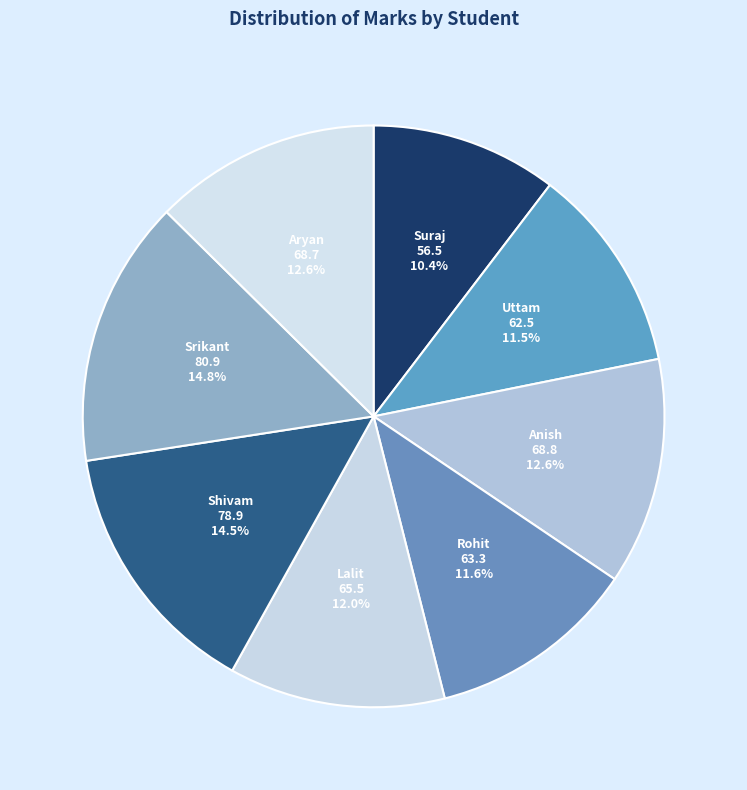

To the nearest percent, what portion does Suraj represent?

10%